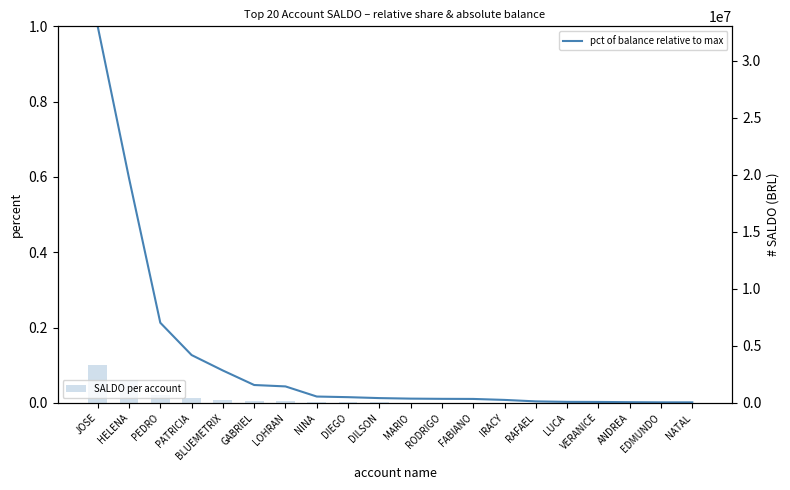

How many categories are shown in the chart?

20